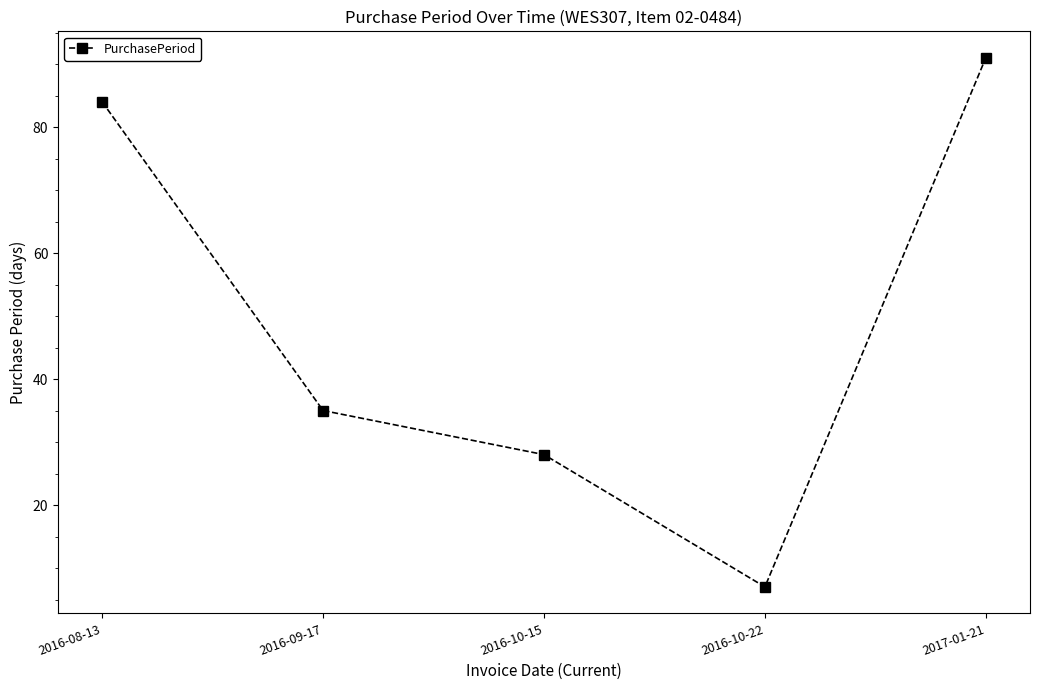

What is the change in value from 2016-09-17 to 2017-01-21?

+56